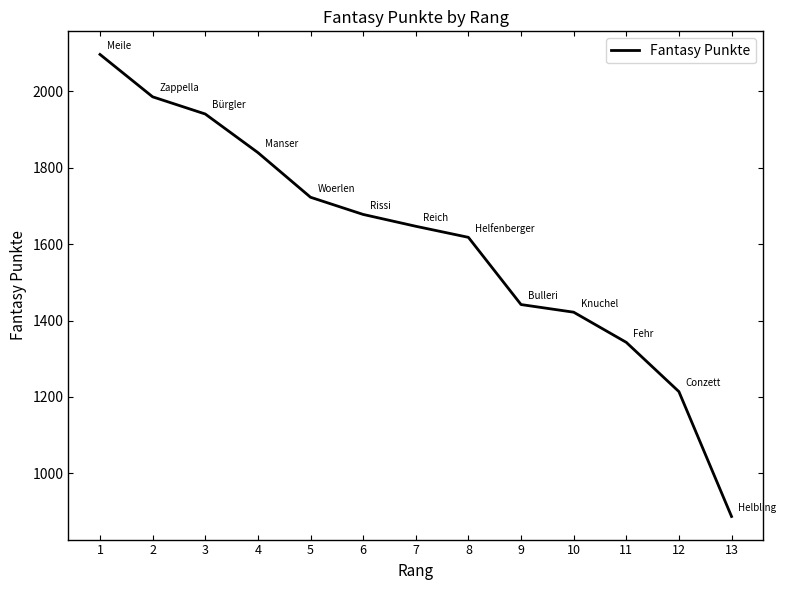

What is the ratio of the value at 5 to the value at 11?

1.3